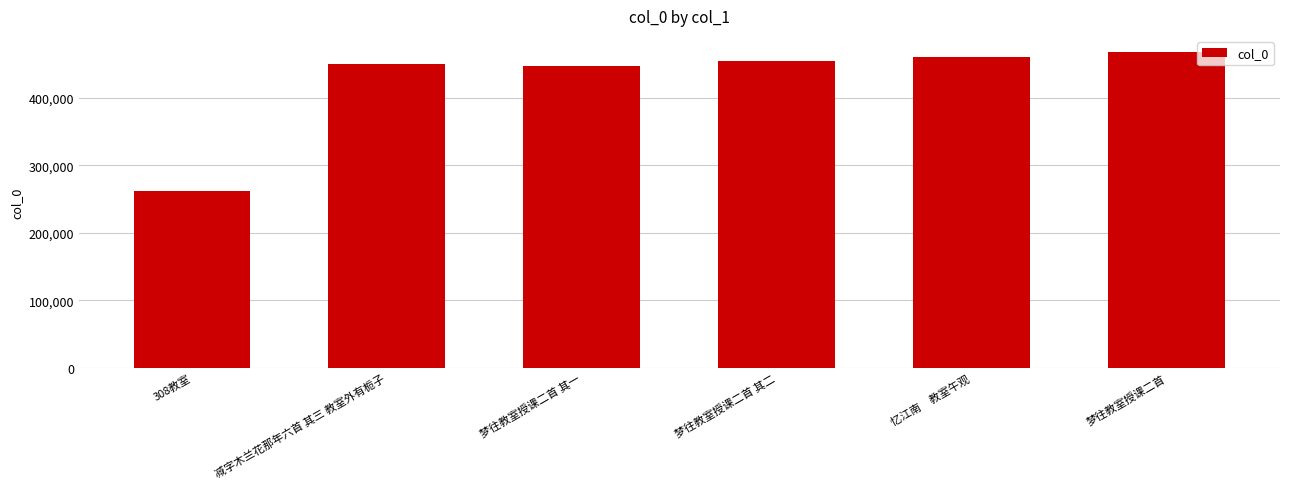

Between 梦往教室授课二首 and 梦往教室授课二首 其一, which is larger?

梦往教室授课二首